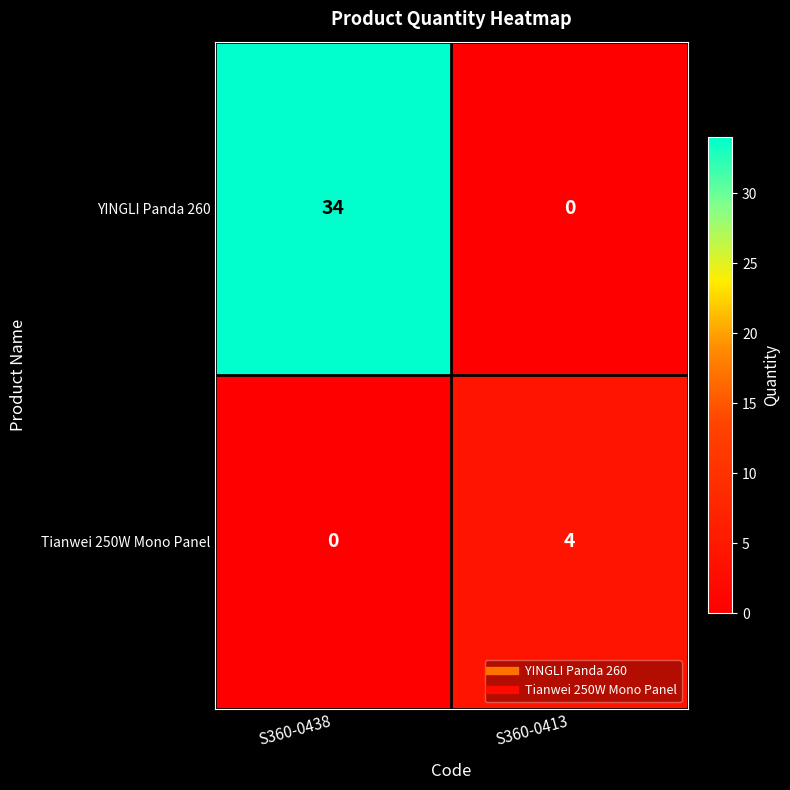

What is the sum of the YINGLI Panda 260 values at S360-0438 and S360-0413?

34